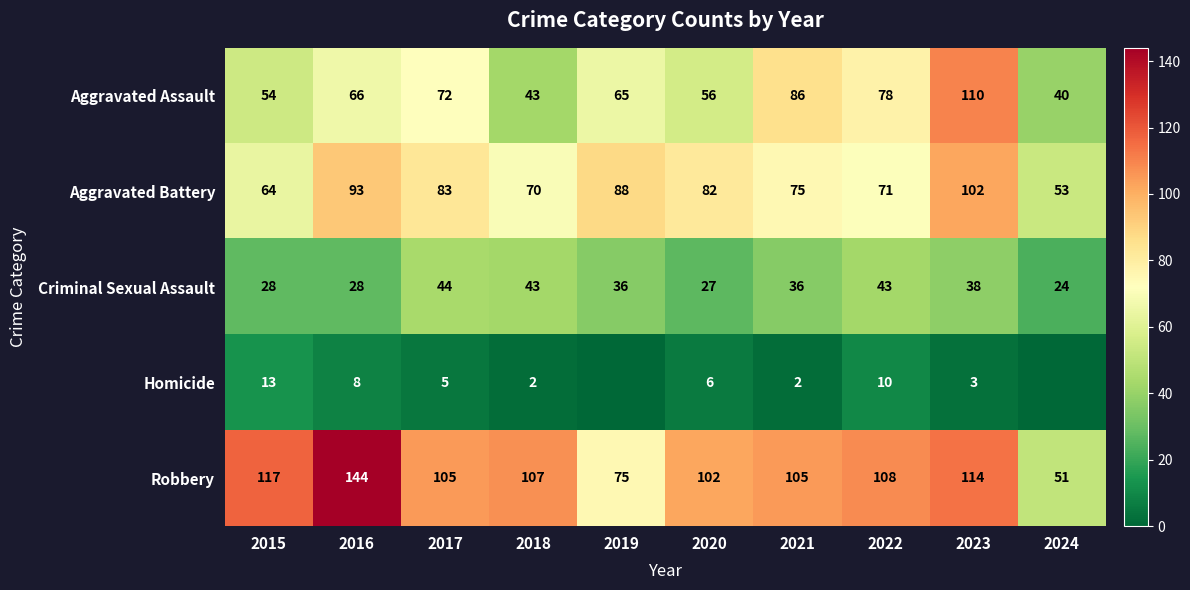

Is the value of Aggravated Battery at 2018 greater than the value of Robbery at 2018?

No